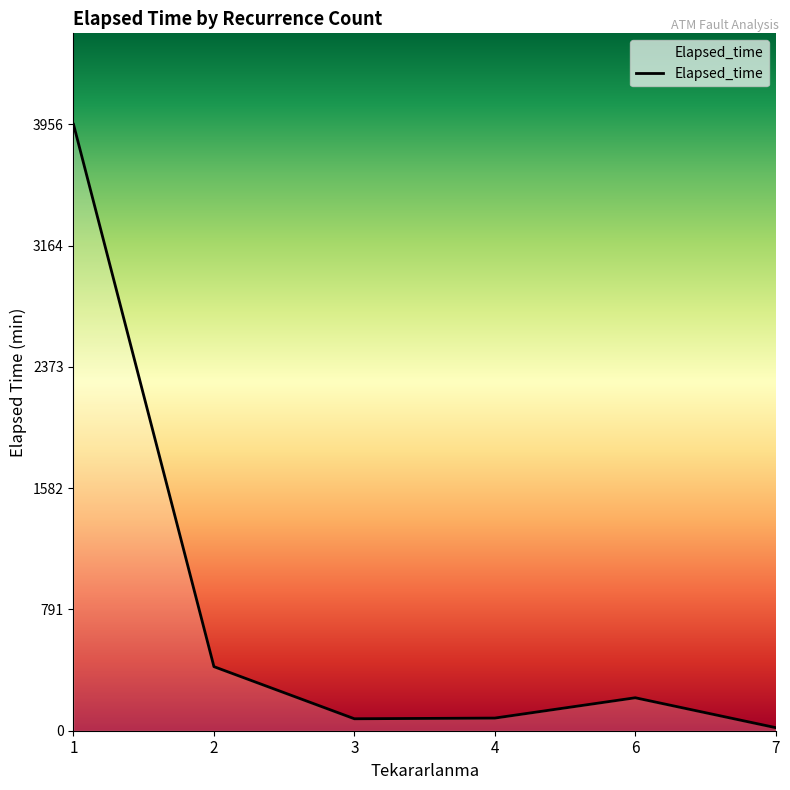

True or false: the data shows 20.0 at 7.

True